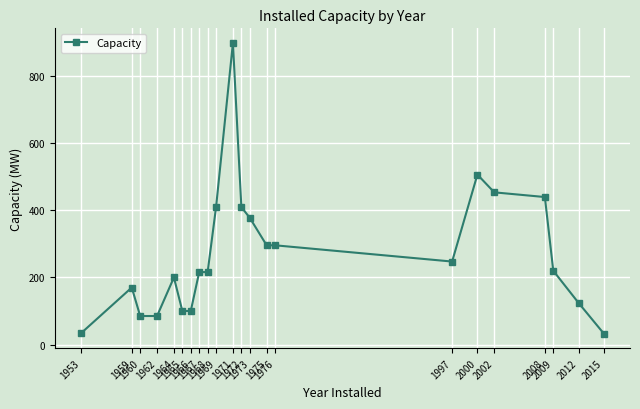

What is the value of the 19th point from the left?

440.0